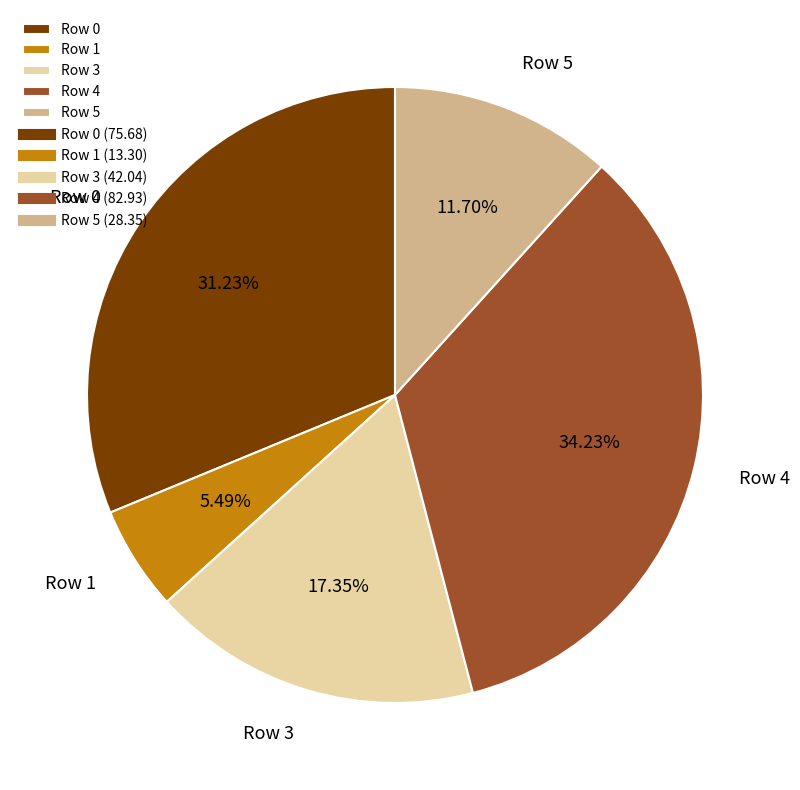

Which has a higher value, Row 3 or Row 5?

Row 3